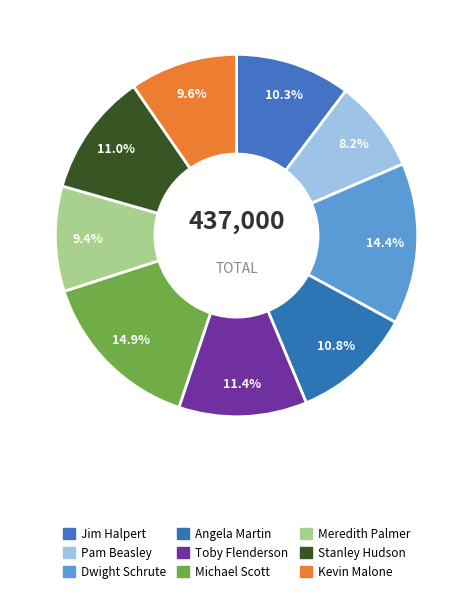

Is there any slice that represents more than half of the pie?

No